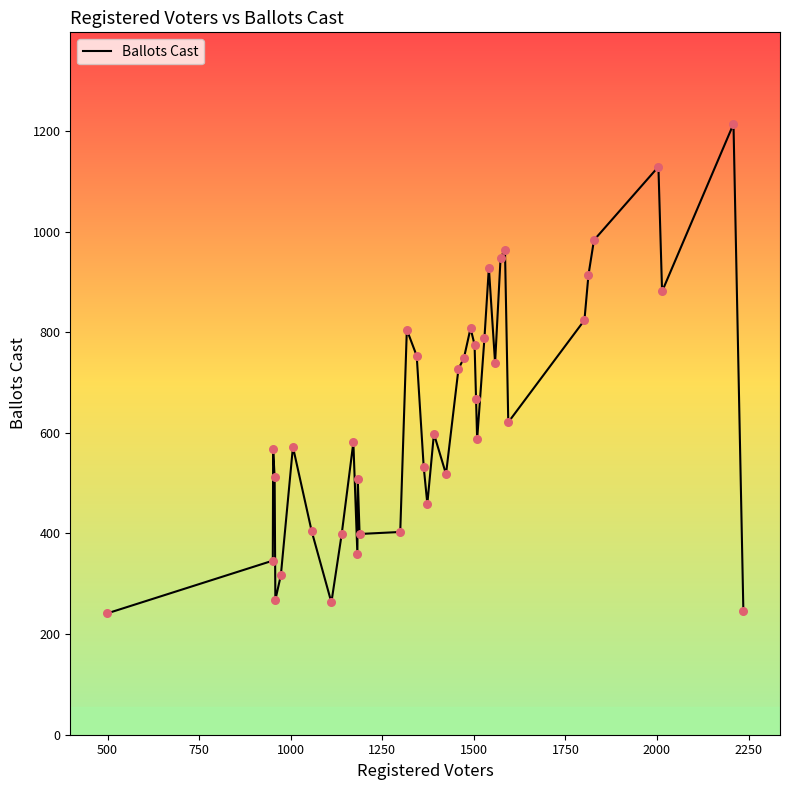

What is the difference between the maximum and minimum values?

973